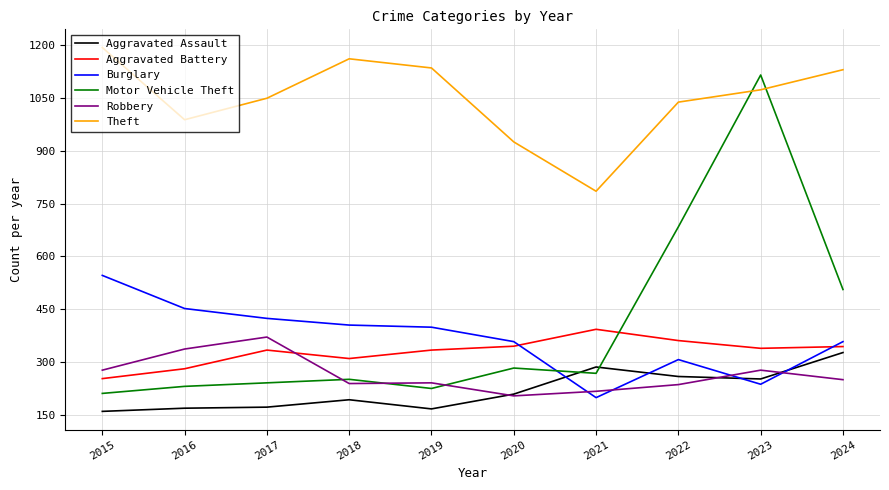

What value does the Robbery series have at 2015?

277